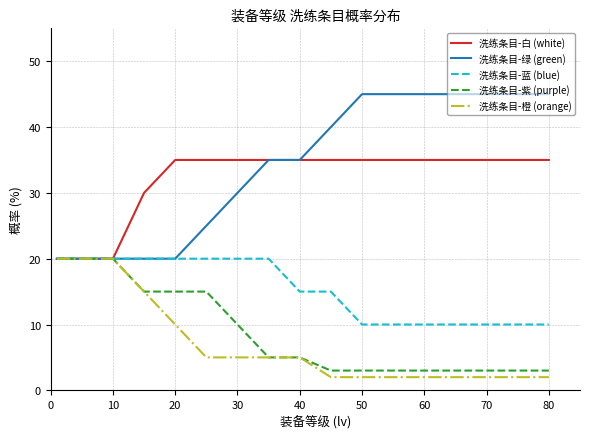

Which series has the largest range (max minus min)?

洗练条目-绿 (green)